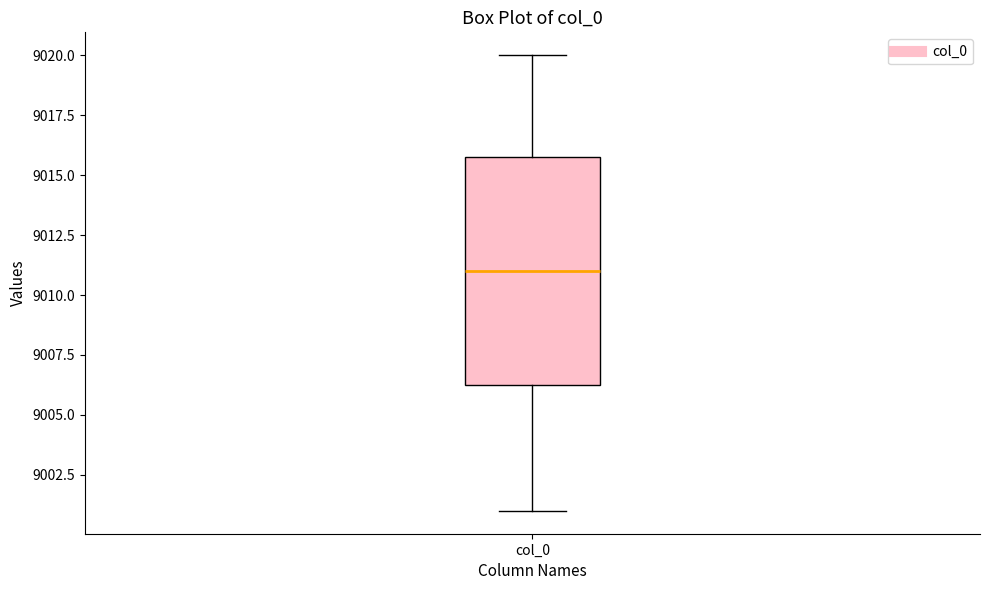

Read this box plot against the y-axis: the position of the median line, the range covered by the box, and the ends of both whiskers. The values are not printed on the chart, so give them approximately, as read against the axis.

median 9011.0, box 9006.5 to 9016.0, whiskers 9001.0 to 9020.0